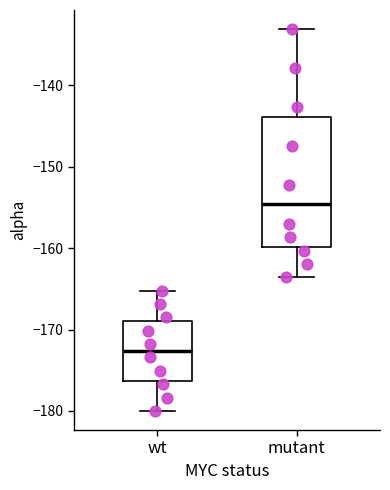

Reading left to right, read every box against the y-axis: the position of its median line, the range the box covers, and the ends of its whiskers. The values are not printed on the chart, so give them approximately, as read against the axis.

wt: median -173, box -176 to -169, whiskers -180 to -165
mutant: median -155, box -160 to -144, whiskers -164 to -133